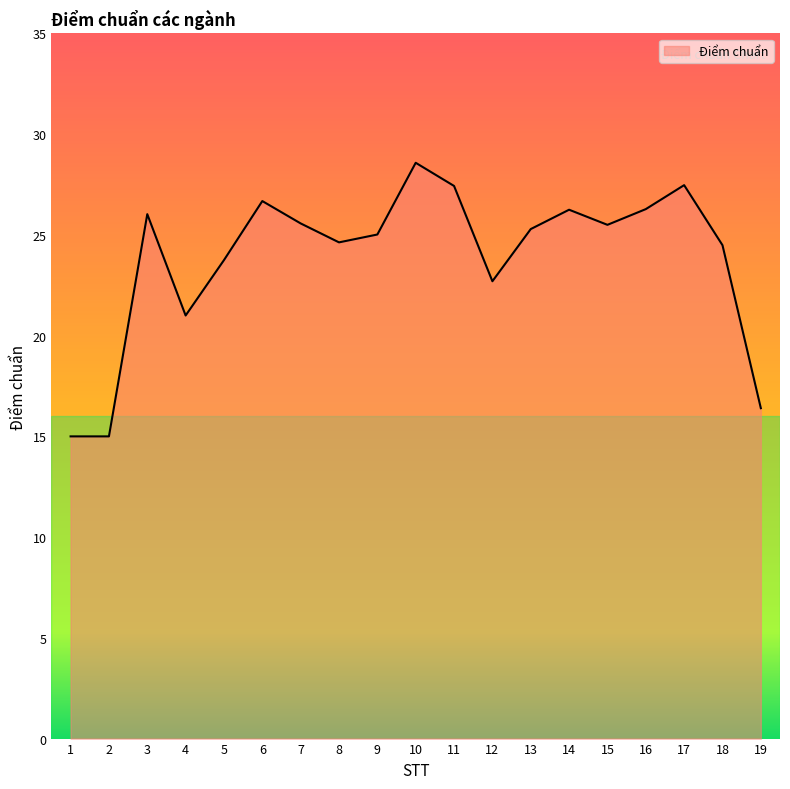

The chart shows a value of 26.2 at 14. True or false?

True